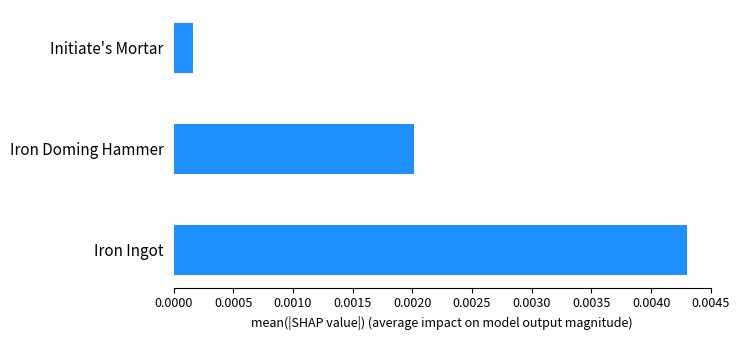

Which category has the highest value across all series?

Iron Ingot